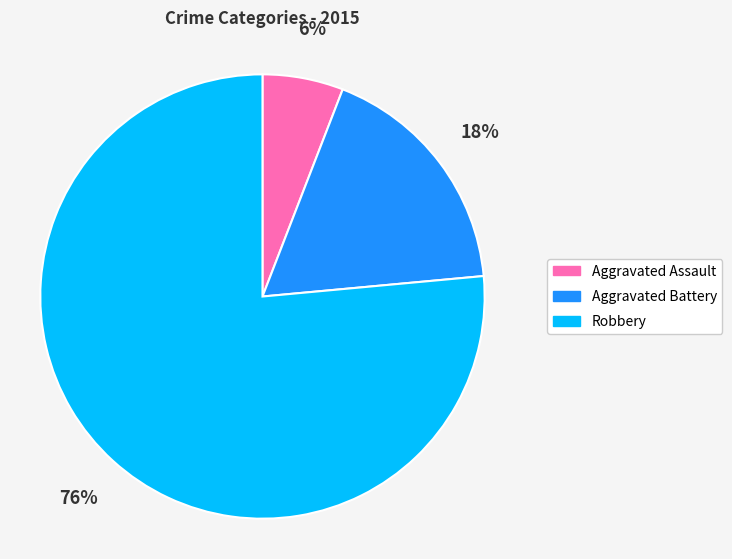

Is the sum of Aggravated Assault and Robbery greater than half?

Yes